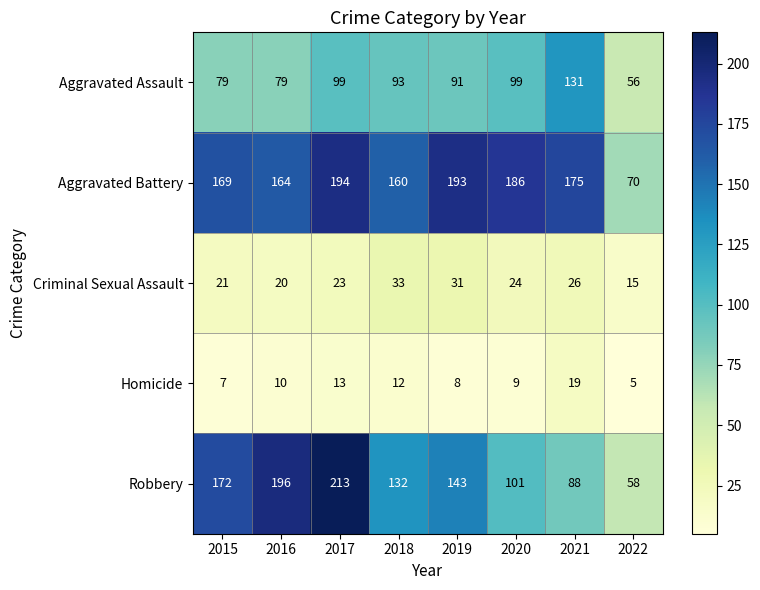

True or false: Homicide has a value of 1 at 2022.

False